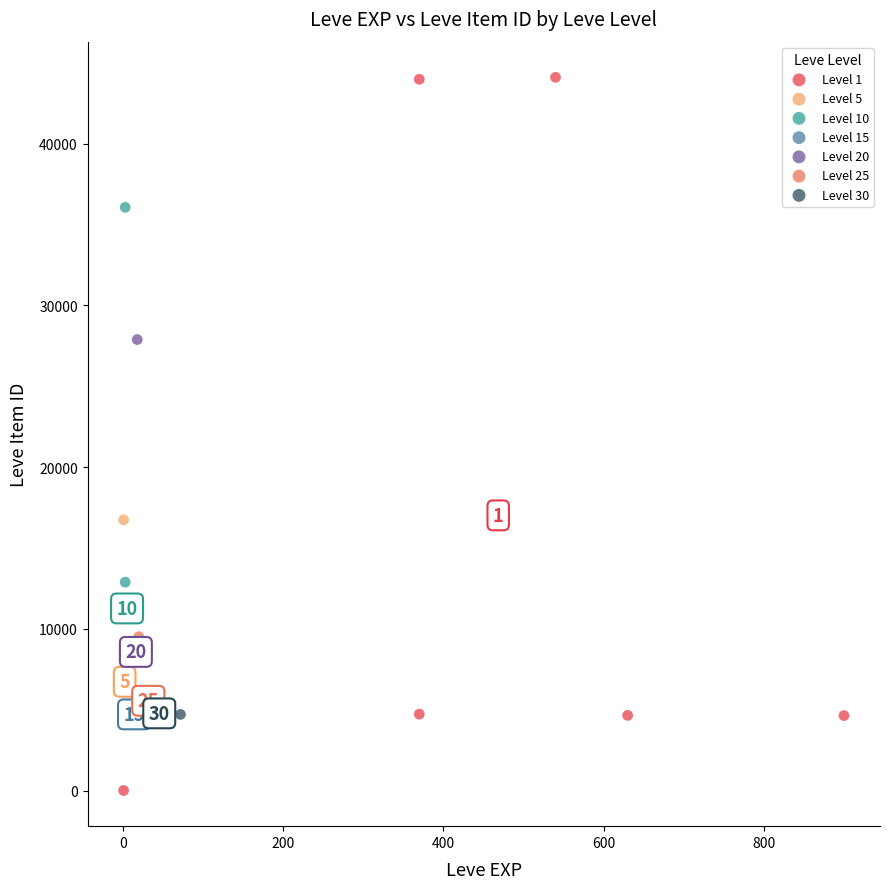

Which series reaches the maximum Y coordinate?

Level 1